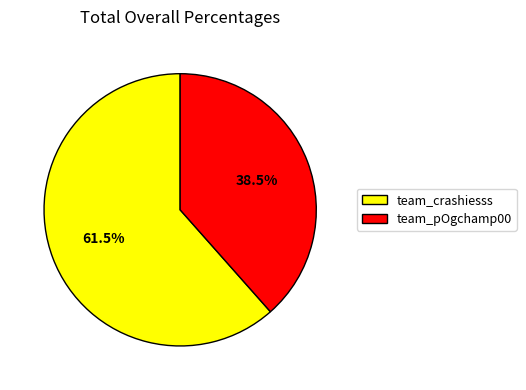

Which slice is the smallest?

team_pOgchamp00